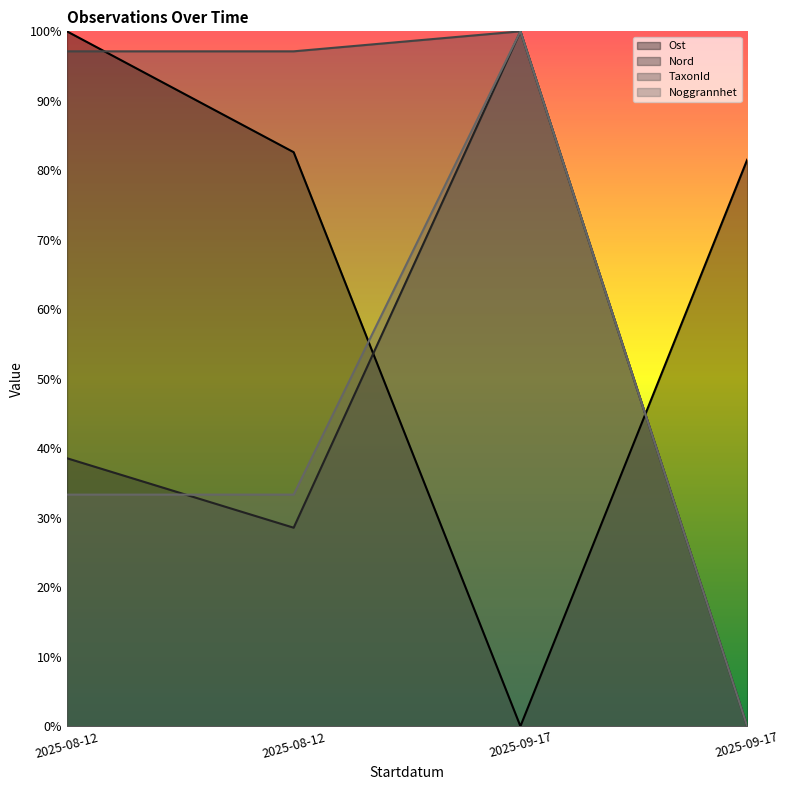

Reading right to left, transcribe all the data shown in this chart.

Ost: 2025-09-17=0.8	2025-09-17=0.0	2025-08-12=0.8	2025-08-12=1.0
Nord: 2025-09-17=0.0	2025-09-17=1.0	2025-08-12=0.3	2025-08-12=0.4
TaxonId: 2025-09-17=0.0	2025-09-17=1.0	2025-08-12=1.0	2025-08-12=1.0
Noggrannhet: 2025-09-17=0.0	2025-09-17=1.0	2025-08-12=0.3	2025-08-12=0.3